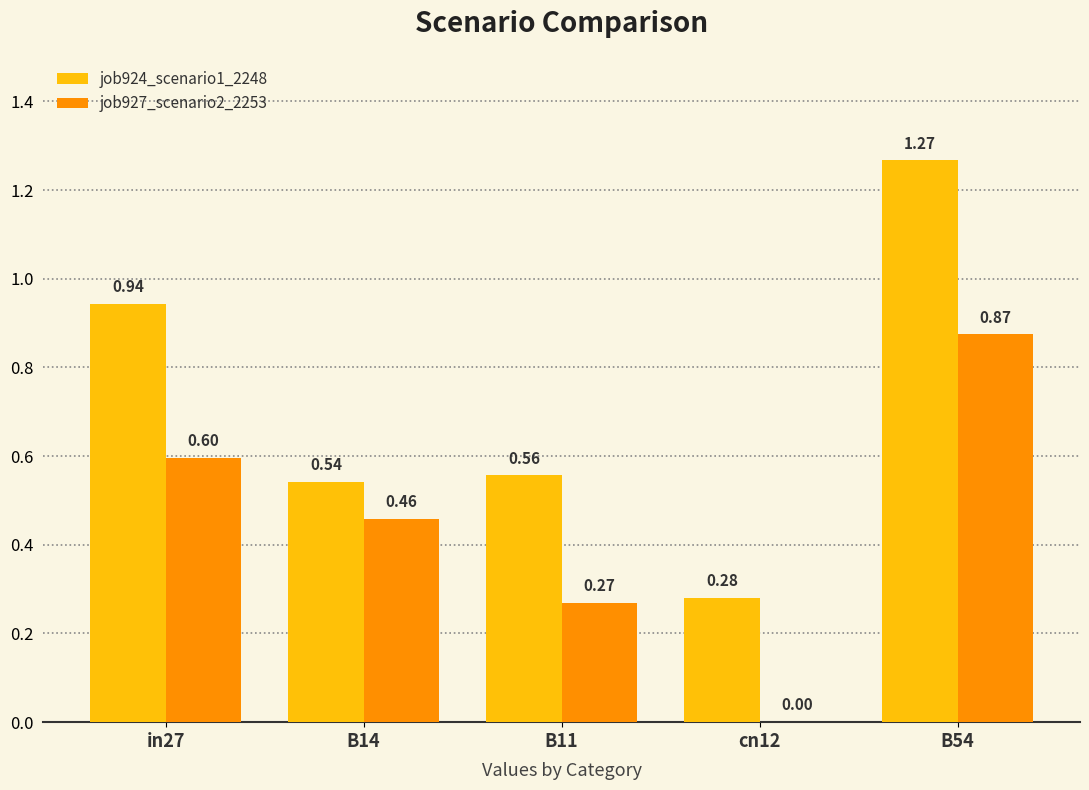

Between B14 and B54, which series saw the biggest shift?

job924_scenario1_2248